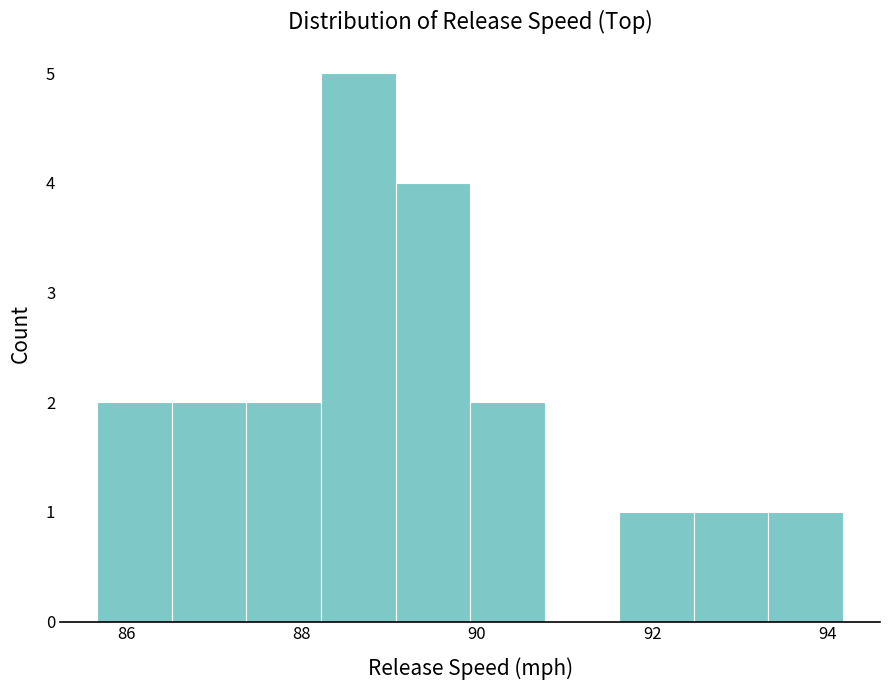

Reading left to right, list every bar in this chart as the range it spans on the x-axis followed by its height. Neither the bar edges nor the heights are printed on the chart, so give them approximately, as read against the axes.

85.6 to 86.6: 2
86.6 to 87.4: 2
87.4 to 88.2: 2
88.2 to 89.0: 5
89.0 to 90.0: 4
90.0 to 90.8: 2
90.8 to 91.6: 0
91.6 to 92.4: 1
92.4 to 93.4: 1
93.4 to 94.2: 1